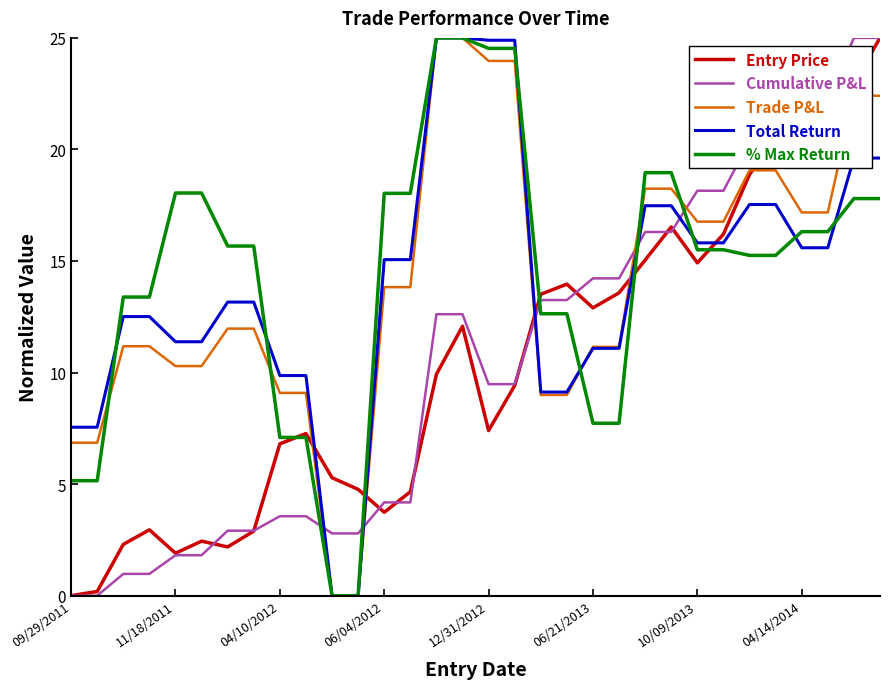

What is the highest value of the Entry Price series?

25.0